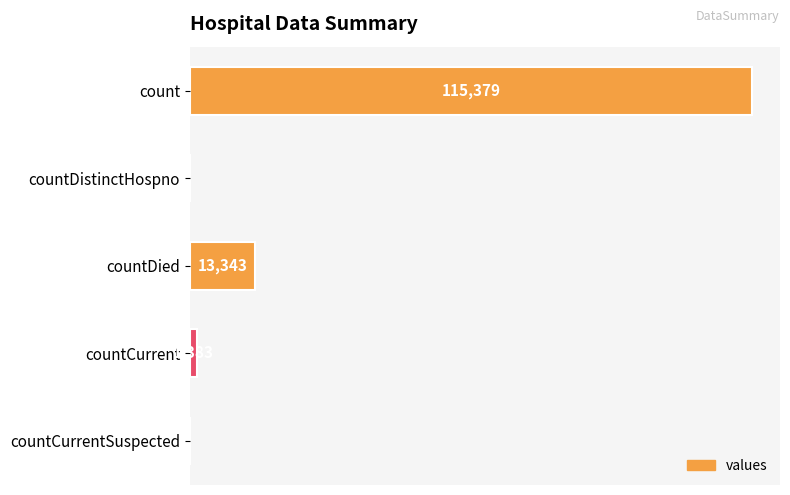

Where is the data nearest to the value 57689?

countDied